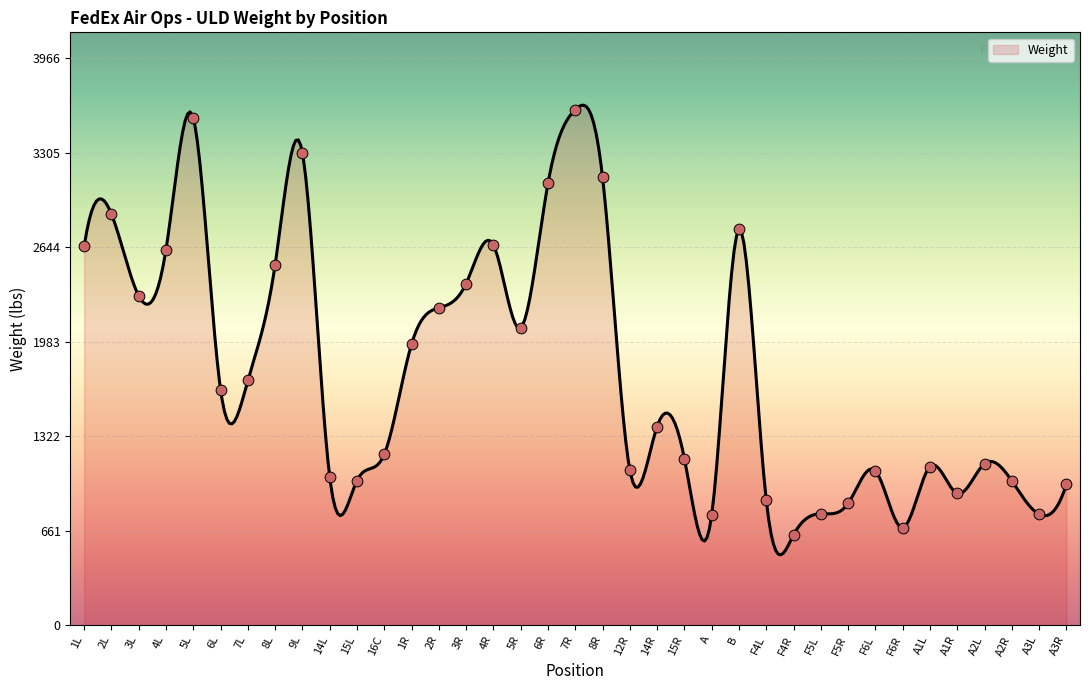

Approximately how many times larger is the value at A3L compared to 5R?

0.4